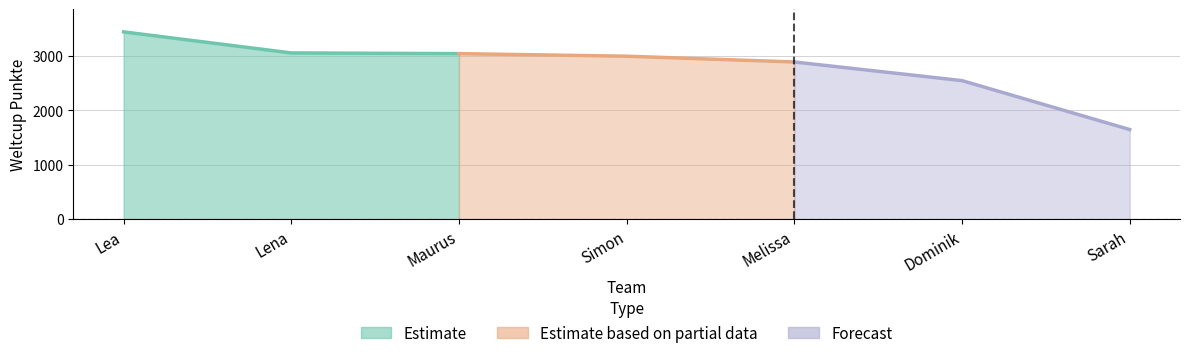

How many lines are shown in the chart?

1